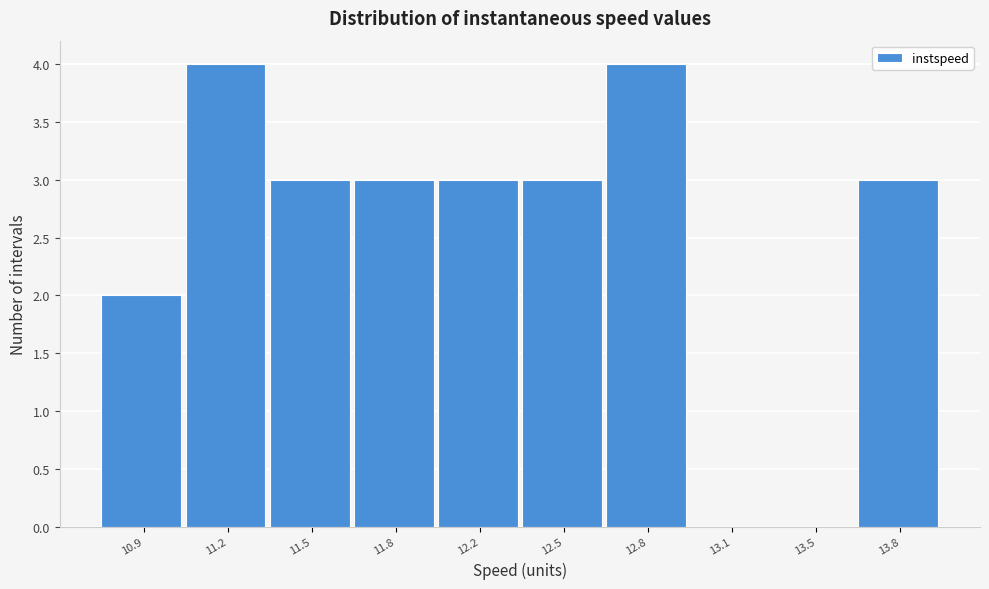

Reading left to right, extract all data points from this chart.

10.9=2	11.2=4	11.5=3	11.8=3	12.2=3	12.5=3	12.8=4	13.1=0	13.5=0	13.8=3